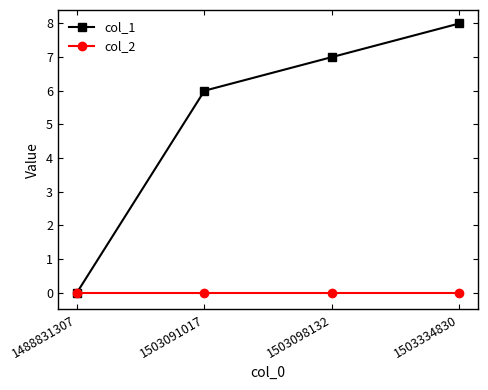

Rank the series at 1503098132 from highest to lowest value.

col_1, col_2